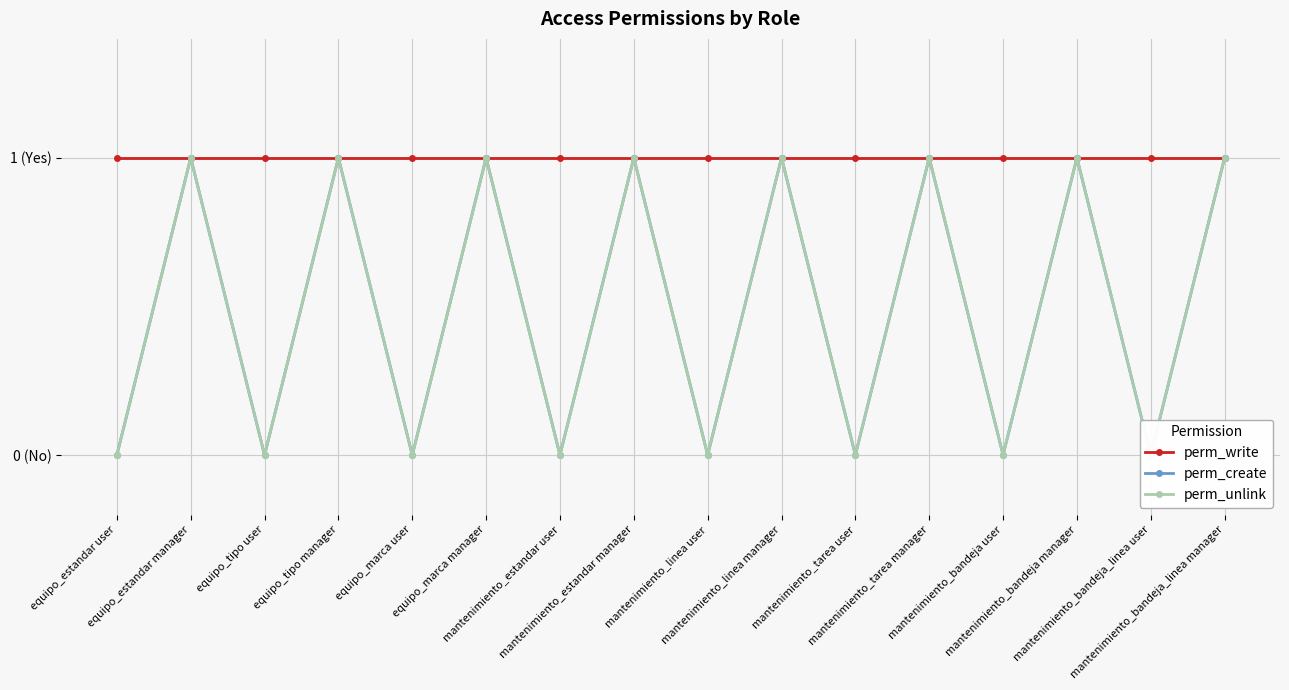

Which label corresponds to the smallest value in the chart?

equipo_estandar user